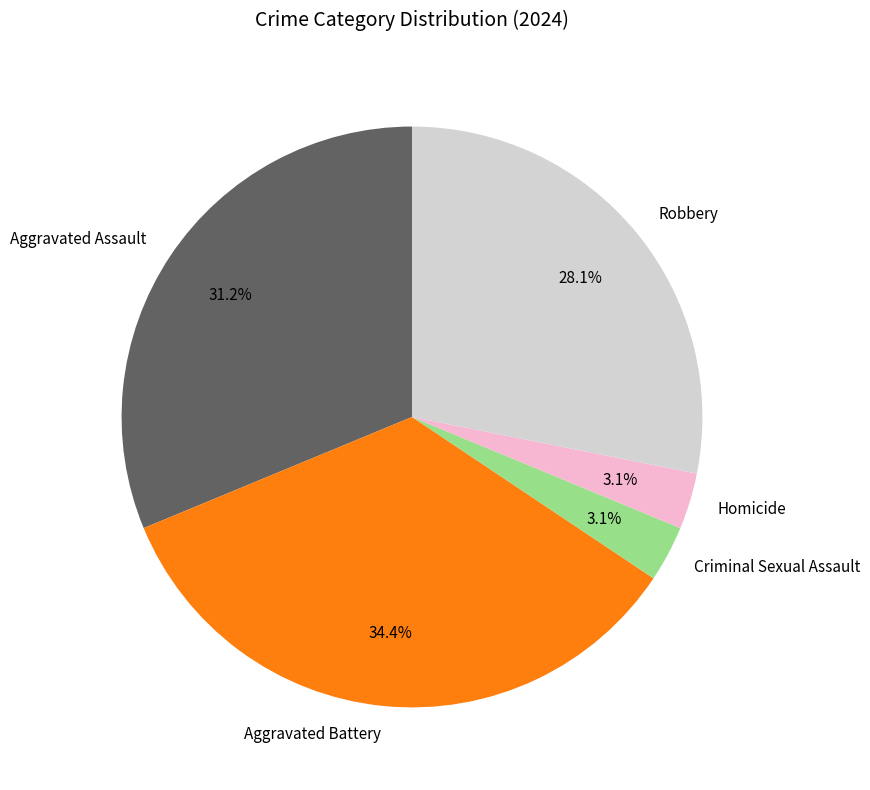

Does Criminal Sexual Assault represent more than half of the total?

No